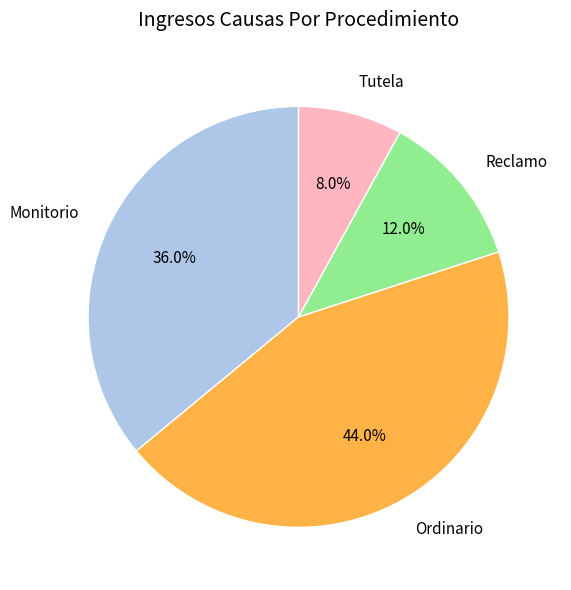

To the nearest percent, what is the average slice percentage?

25%